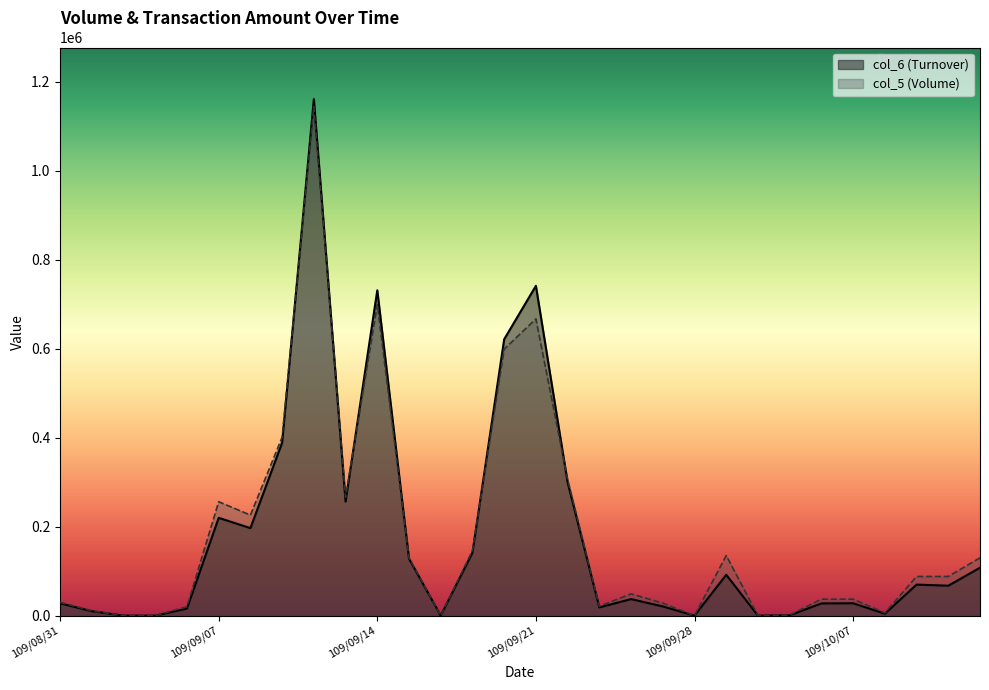

What is the sum of the col_5 values at 109/09/01 and 109/09/02?

11000